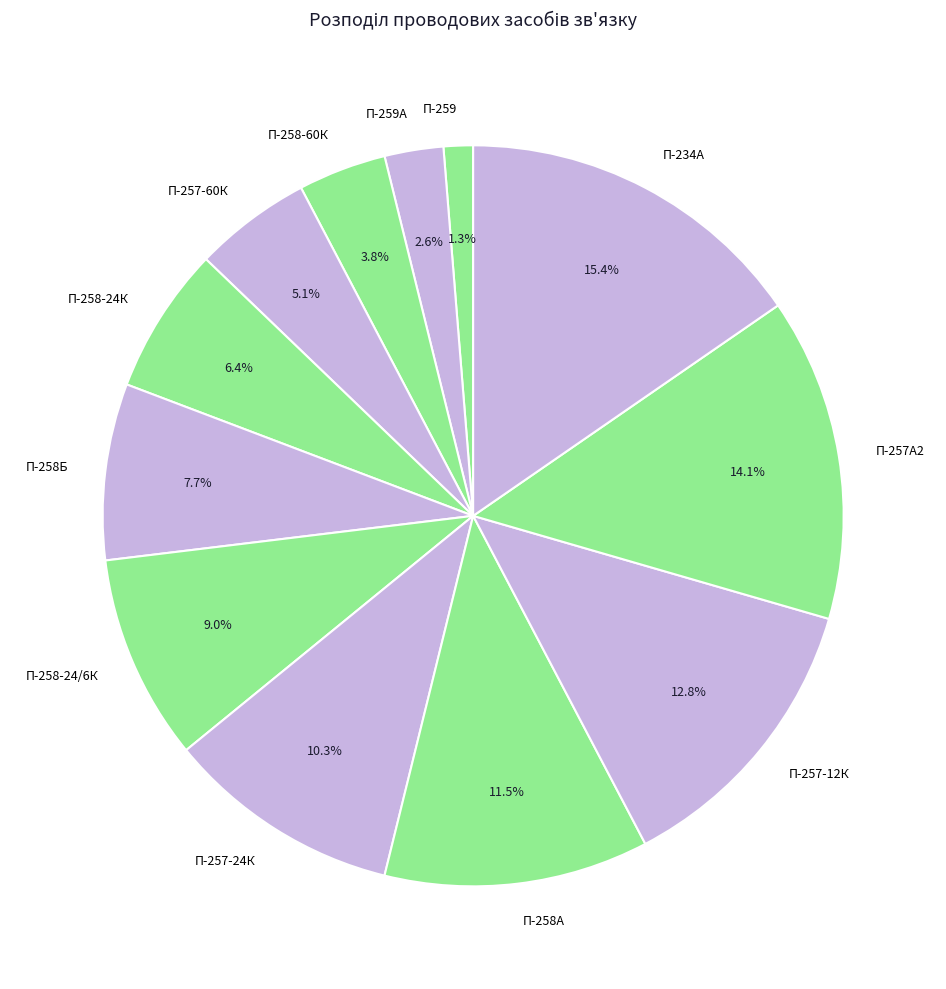

Does П-257А2 represent more than half of the total?

No